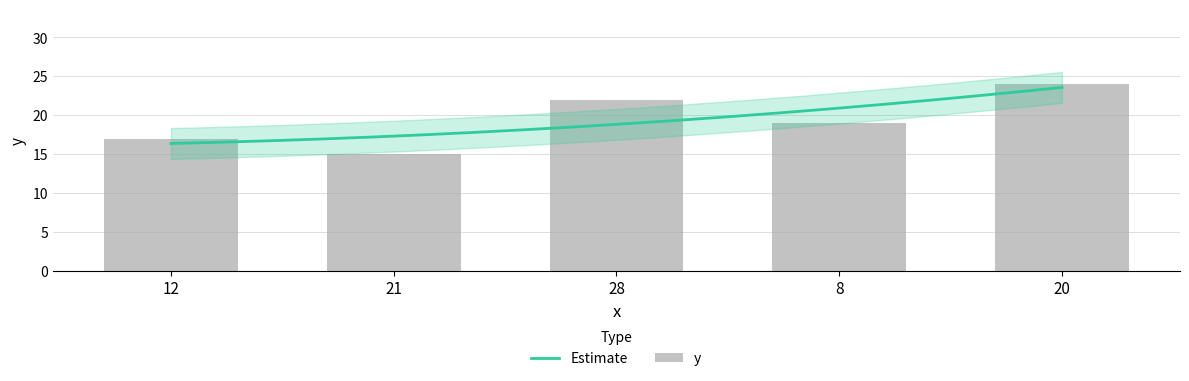

What is the change in value from 8 to 20?

+5